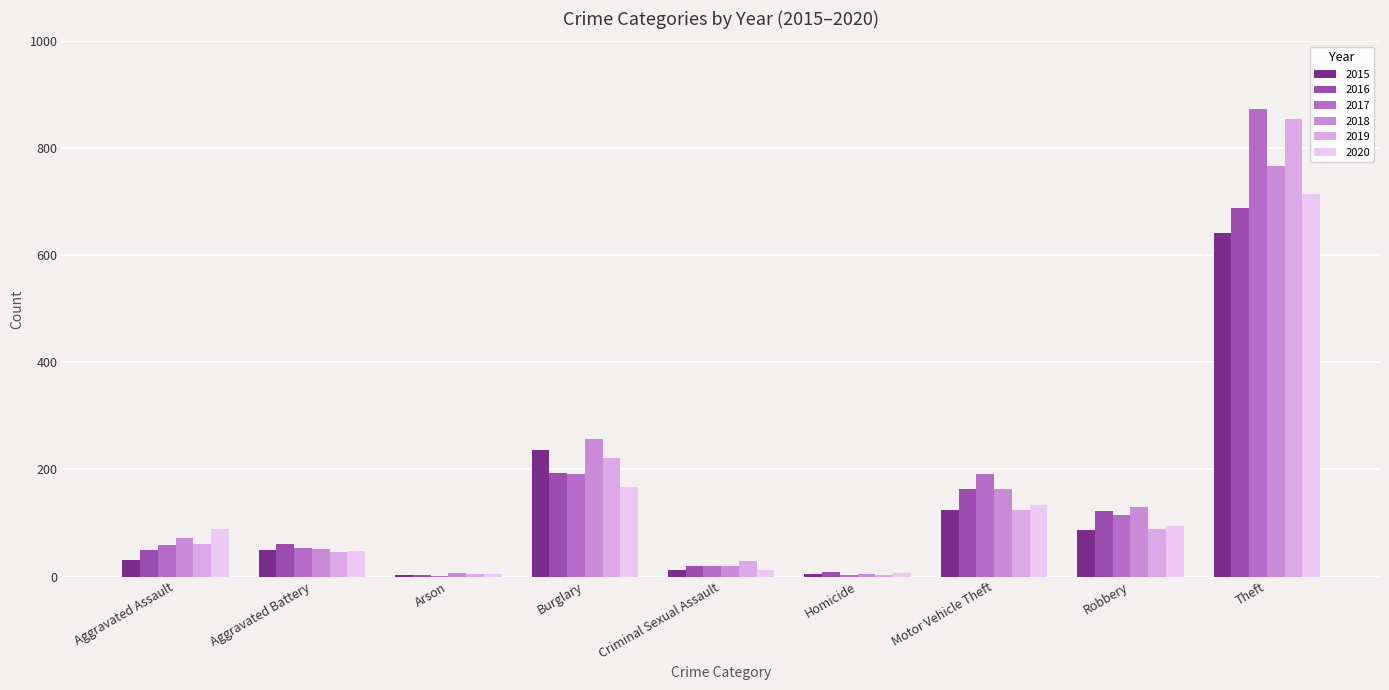

Where does the 2016 series first go above 60?

Burglary